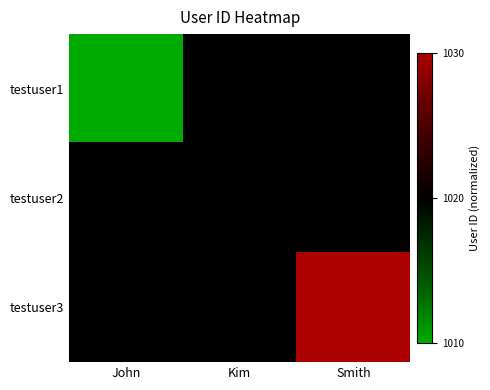

Rank the series at Kim from lowest to highest value.

testuser1, testuser2, testuser3